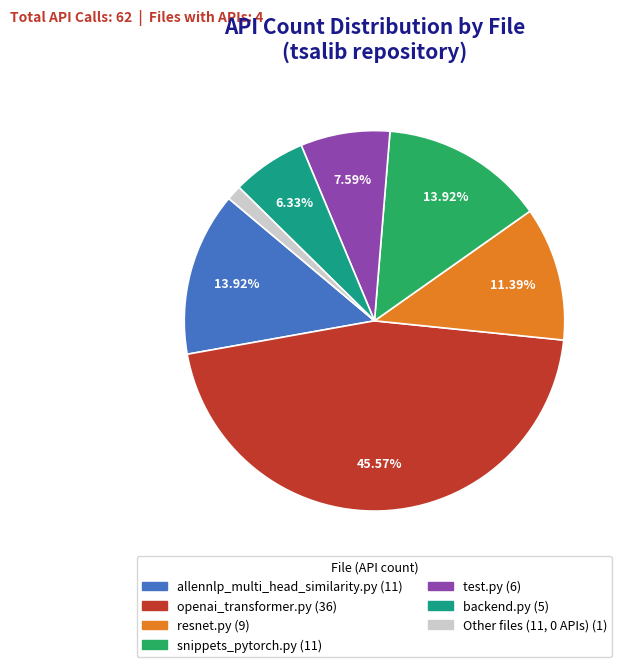

Is there any slice that represents more than half of the pie?

No